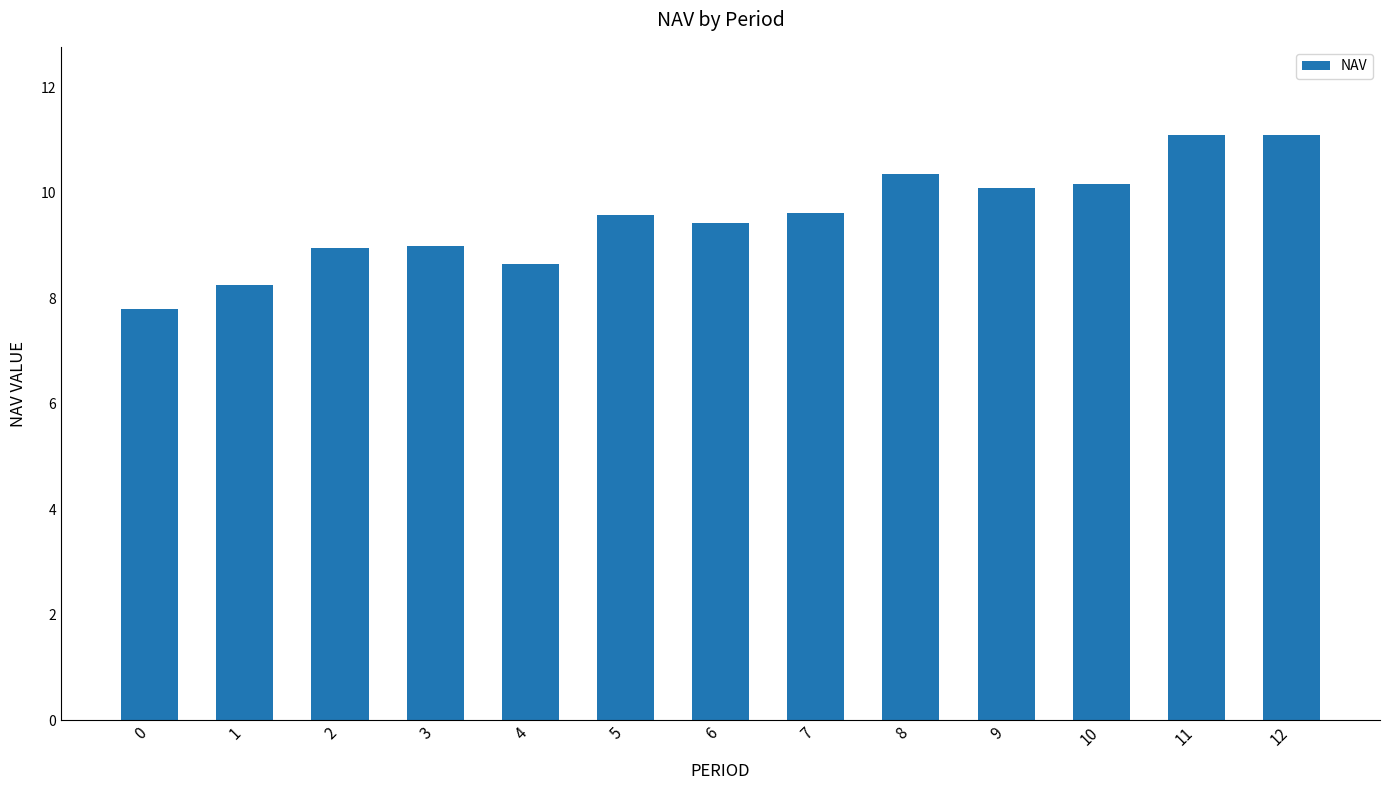

What is the difference between the values at 11 and 9?

1.0